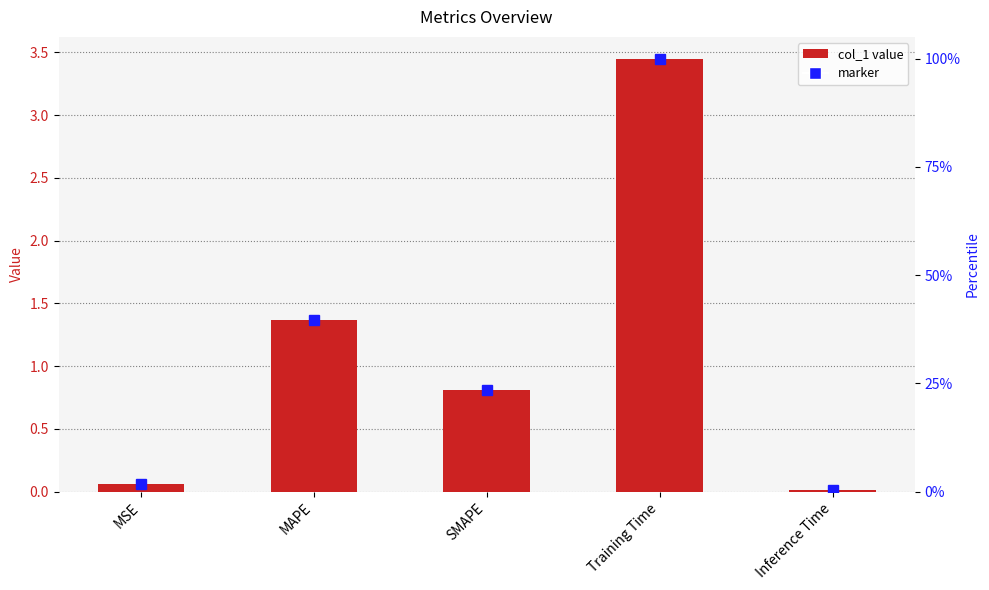

How many distinct data groups are displayed?

1